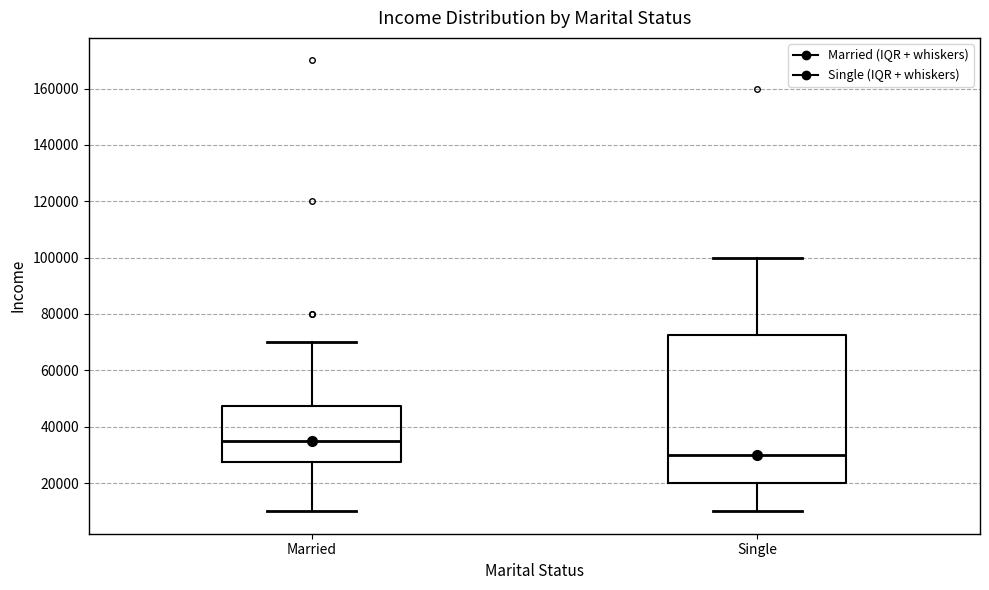

Reading left to right, transcribe this box plot: for each box, give where its median line is, the range the box spans, and where its two whiskers end, as read against the y-axis. The values are not printed on the chart, so give them approximately, as read against the axis.

Married: median 36000, box 28000 to 48000, whiskers 10000 to 70000
Single: median 30000, box 20000 to 72000, whiskers 10000 to 100000